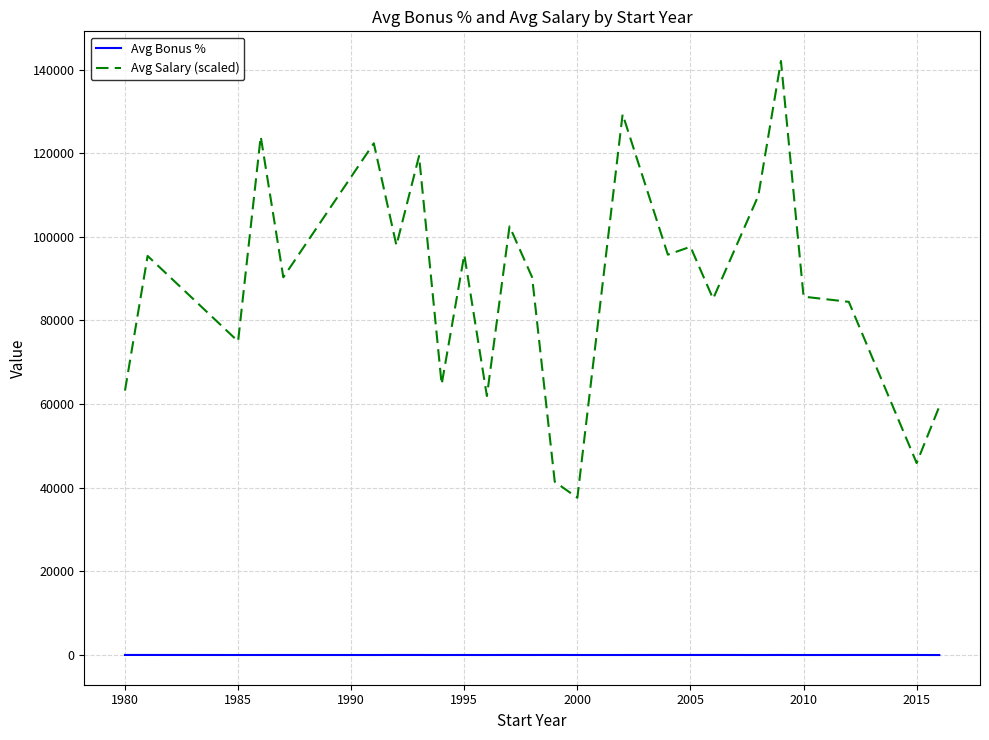

Which series has the largest total across all categories?

Avg Salary (scaled)